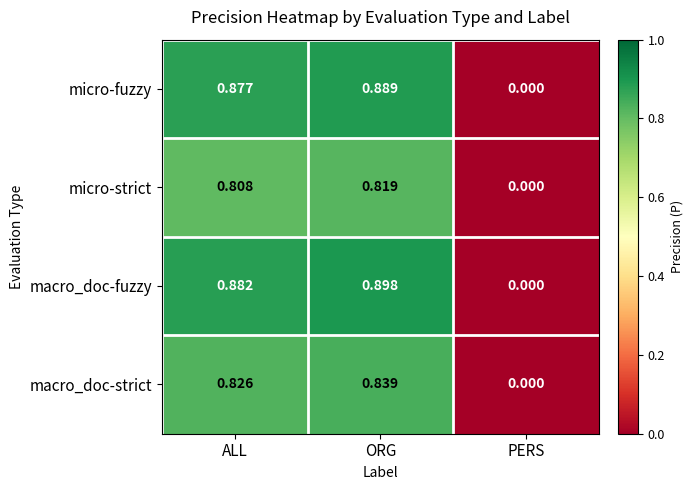

Which label corresponds to the largest value in the chart?

ORG